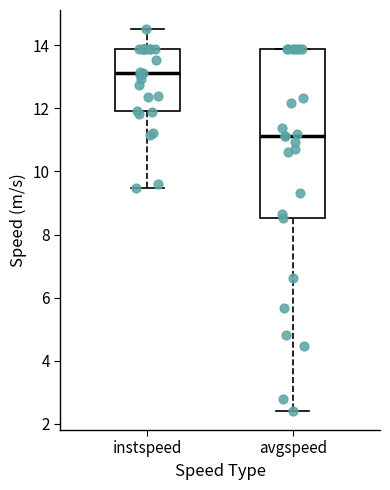

Which box has the highest median line?

instspeed